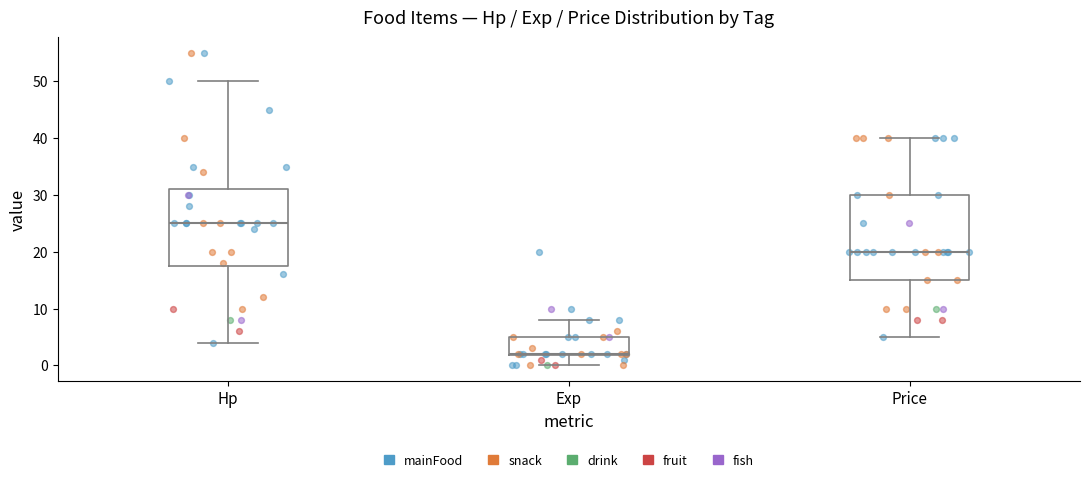

Reading left to right, read every box against the y-axis: the position of its median line, the range the box covers, and the ends of its whiskers. The values are not printed on the chart, so give them approximately, as read against the axis.

Hp: median 25, box 18 to 31, whiskers 4 to 50
Exp: median 2, box 2 to 5, whiskers 0 to 8
Price: median 20, box 15 to 30, whiskers 5 to 40